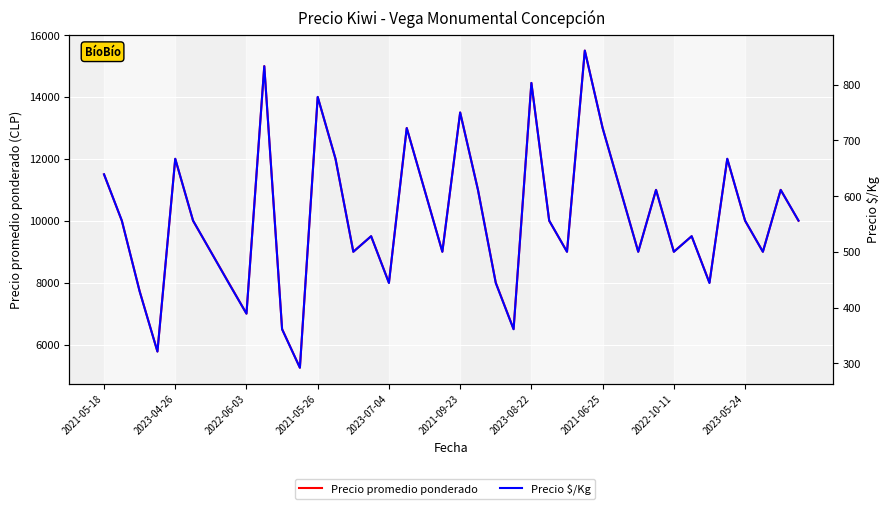

Is this an area chart (filled region under the line)?

No